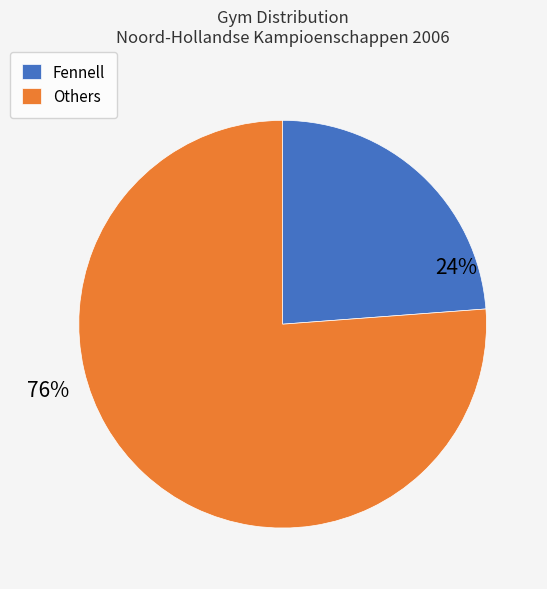

Does any single category account for the majority?

Yes